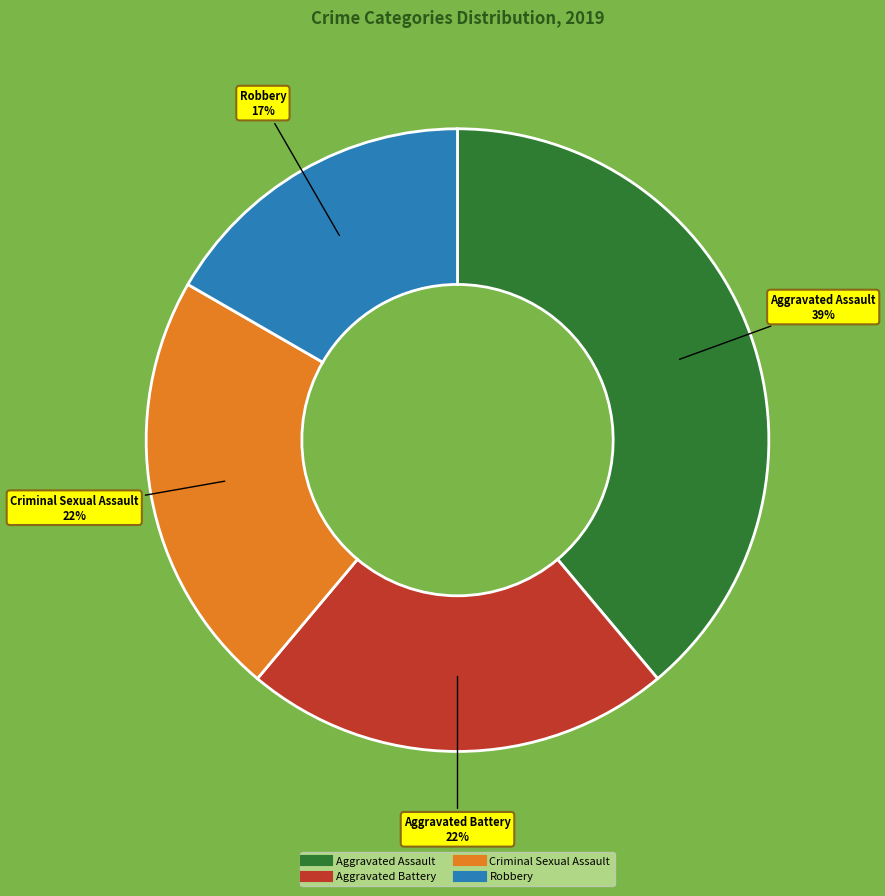

Does Aggravated Battery account for over 50% of the chart?

No